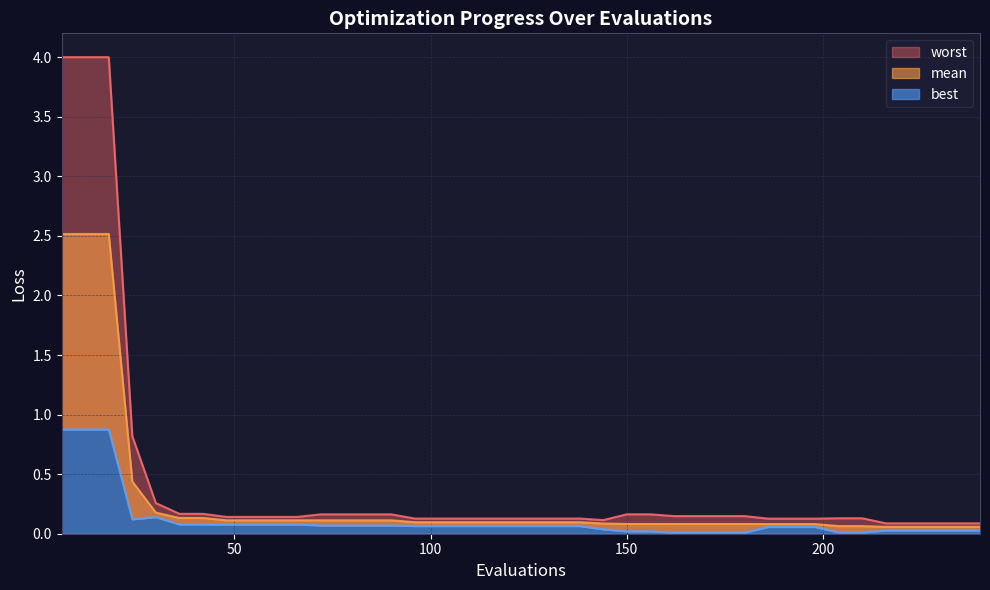

What is the value of the mean point at the 37th from the left?

0.1